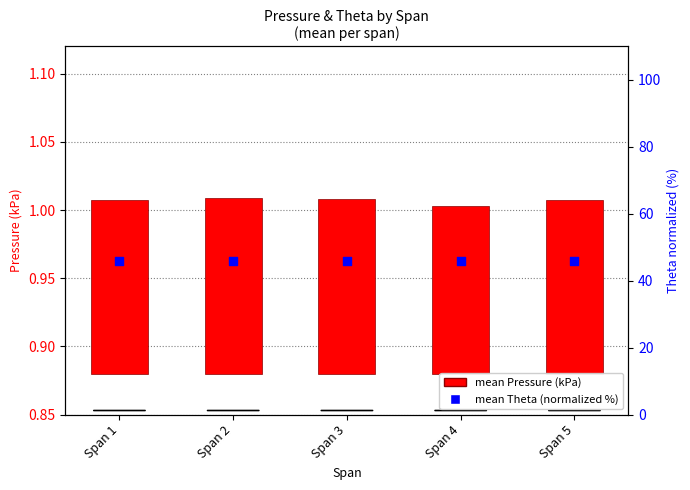

What are all the series names shown in the legend?

mean Pressure (kPa), mean Theta (normalized %)